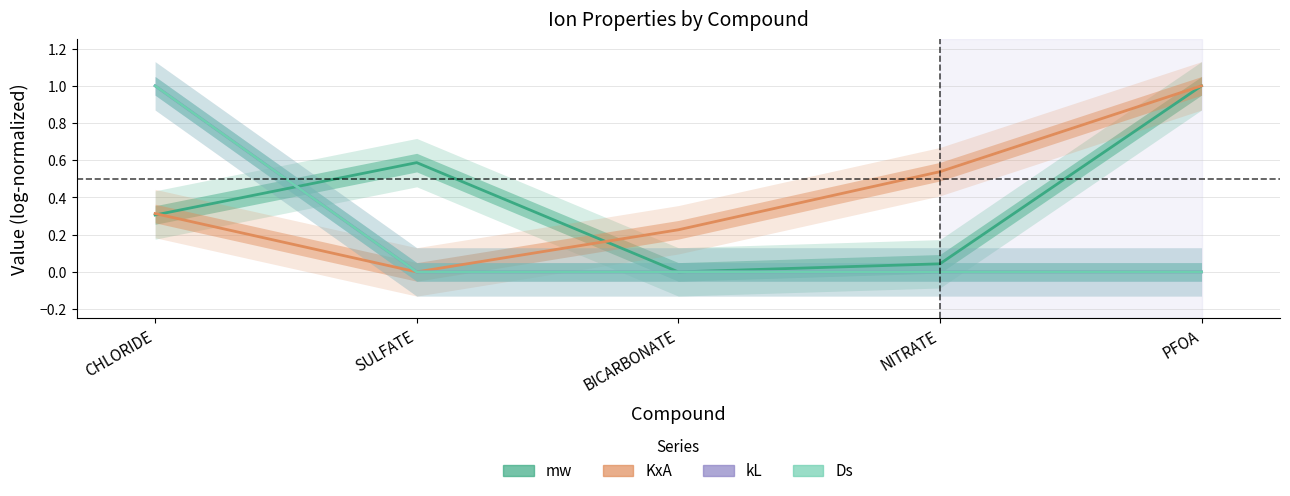

Reading right to left, extract all data points from this chart.

mw: PFOA=1.0	NITRATE=0.0	BICARBONATE=0.0	SULFATE=0.6	CHLORIDE=0.3
KxA: PFOA=1.0	NITRATE=0.5	BICARBONATE=0.2	SULFATE=0.0	CHLORIDE=0.3
kL: PFOA=0.0	NITRATE=0.0	BICARBONATE=0.0	SULFATE=0.0	CHLORIDE=1.0
Ds: PFOA=0.0	NITRATE=0.0	BICARBONATE=0.0	SULFATE=0.0	CHLORIDE=1.0